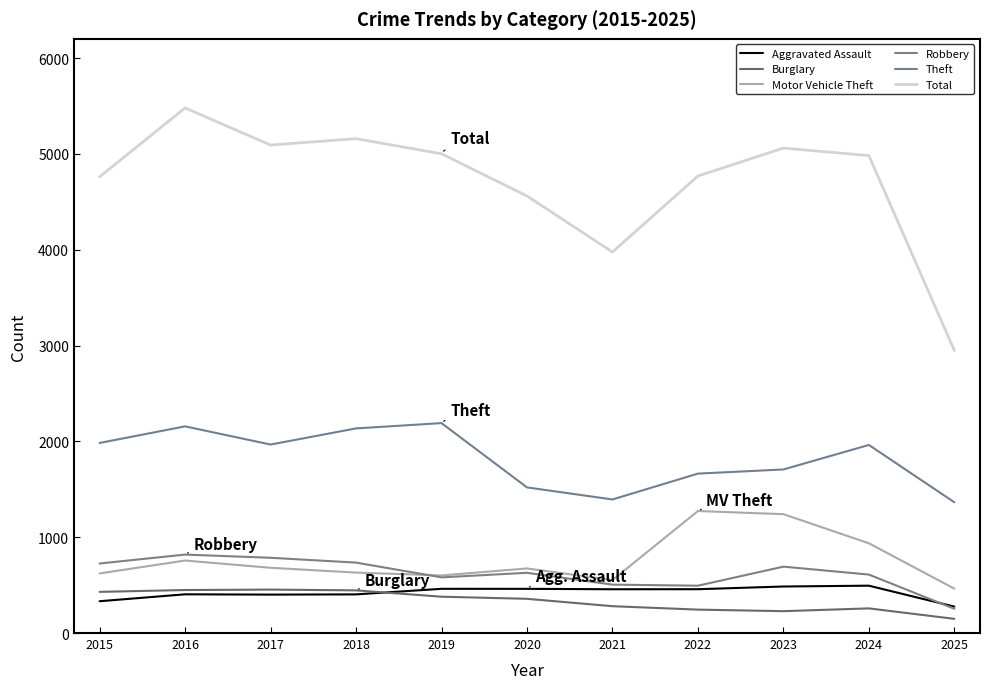

At which category does Total reach its first local peak?

2016